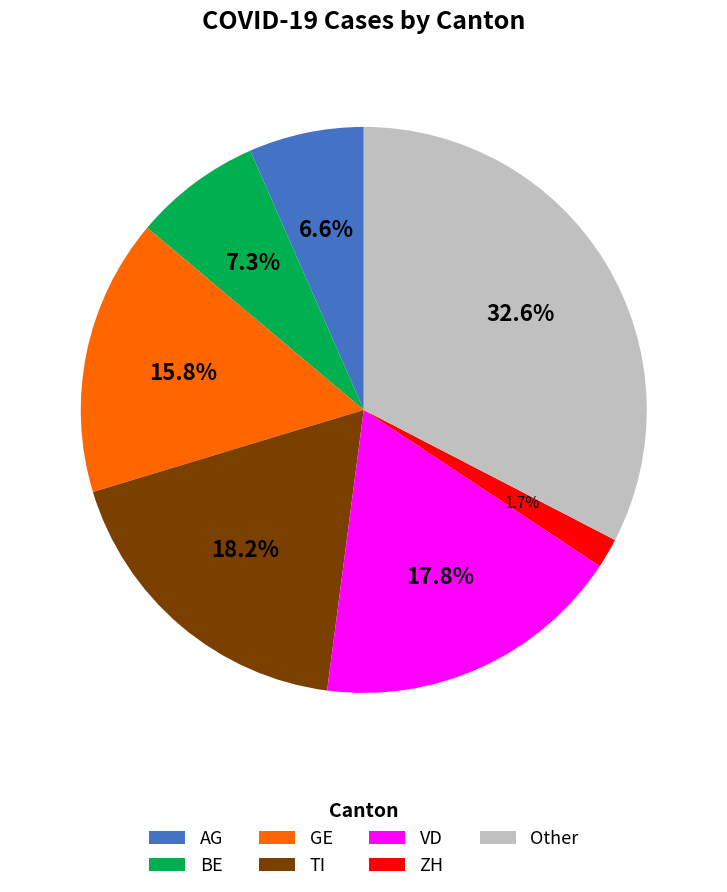

How many slices are in this pie chart?

7